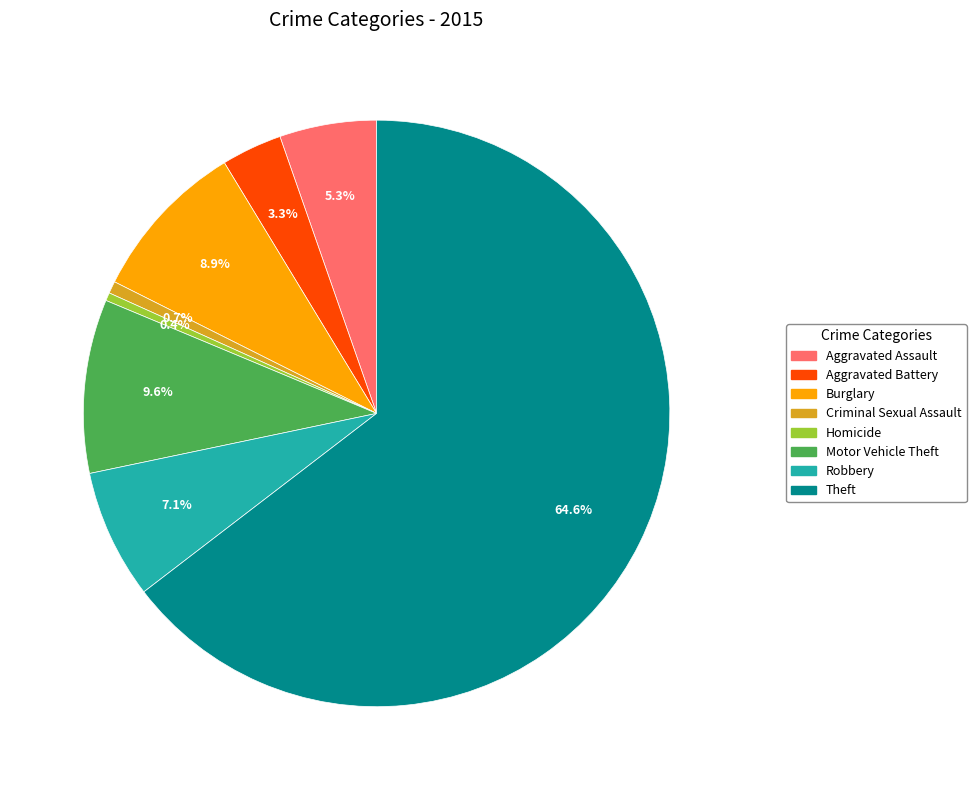

True or false: Homicide accounts for 0% of the total.

True